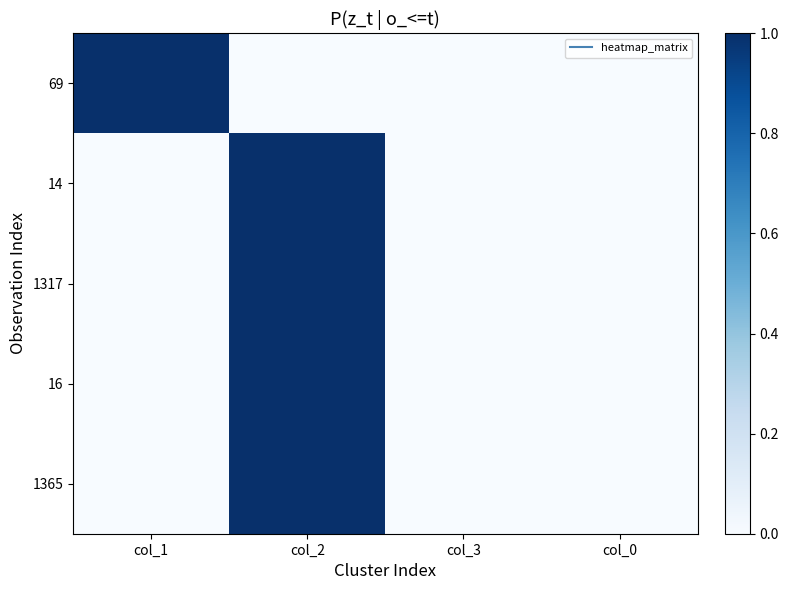

Reading left to right, transcribe all the data shown in this chart.

69: col_1=1	col_2=0	col_3=0	col_0=0
14: col_1=0	col_2=1	col_3=0	col_0=0
1317: col_1=0	col_2=1	col_3=0	col_0=0
16: col_1=0	col_2=1	col_3=0	col_0=0
1365: col_1=0	col_2=1	col_3=0	col_0=0